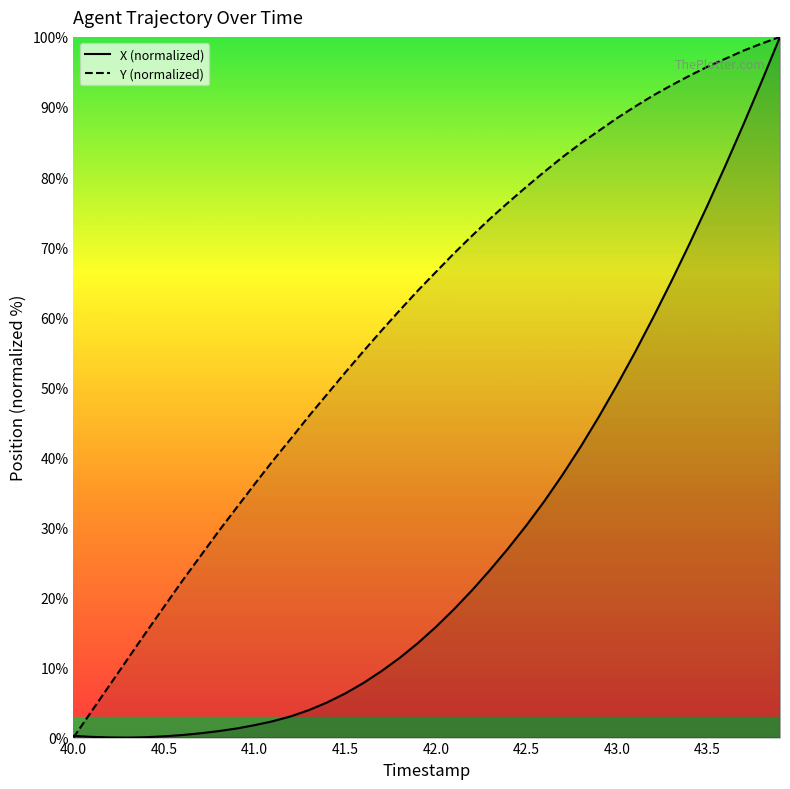

Is the value of Y at 41.7 greater than the value of X at 40.2?

Yes